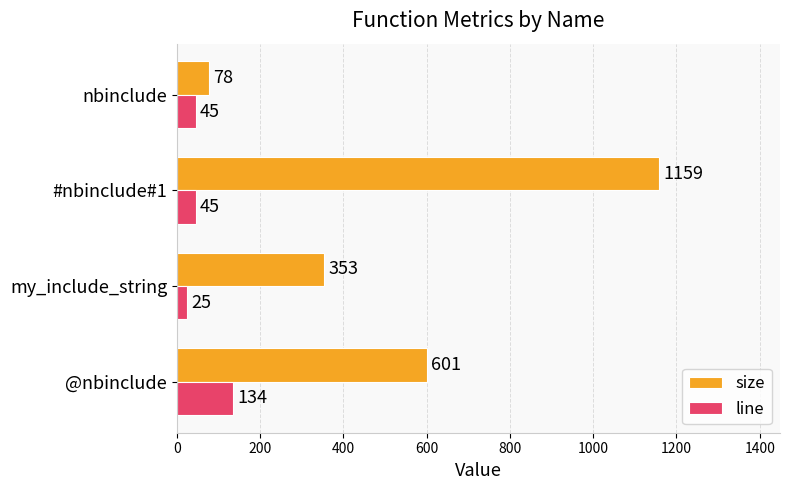

How many line values are between 45 and 134?

3